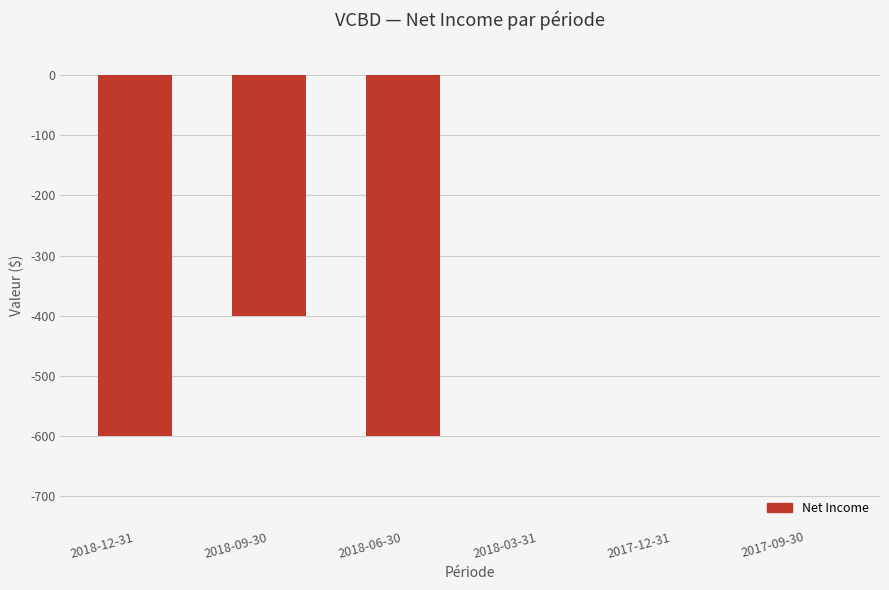

True or false: the data shows 0 at 2017-12-31.

True